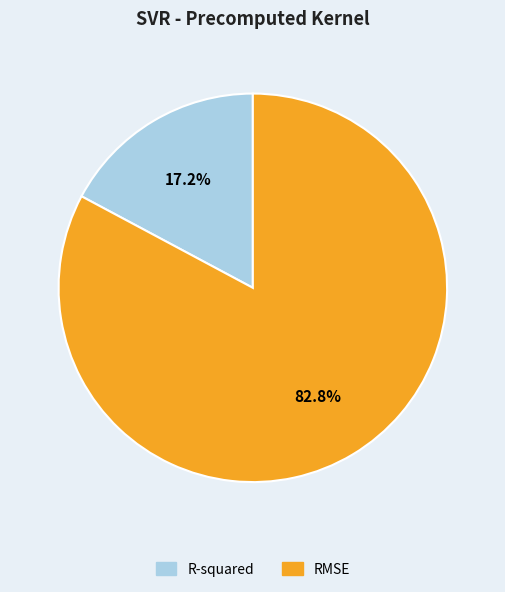

Which slice represents more than half of the pie?

RMSE